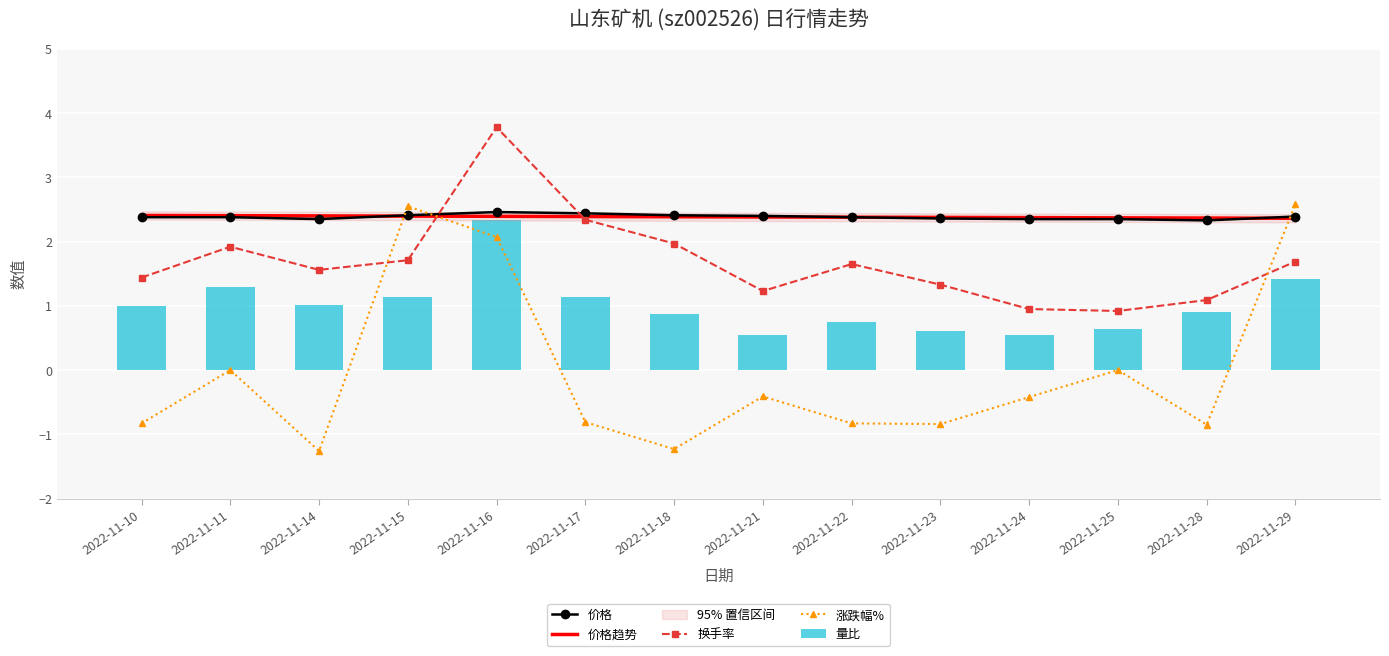

How many series are shown in this chart?

5